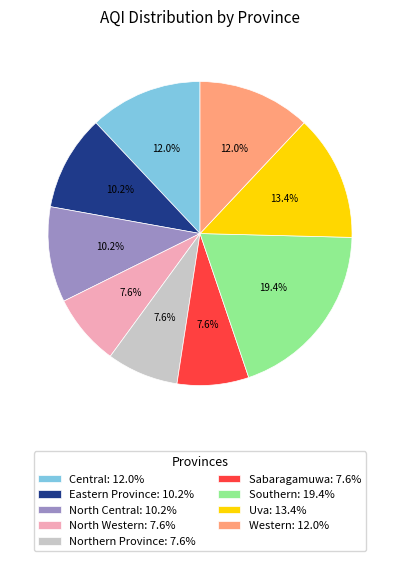

To the nearest percent, what portion does North Western represent?

8%